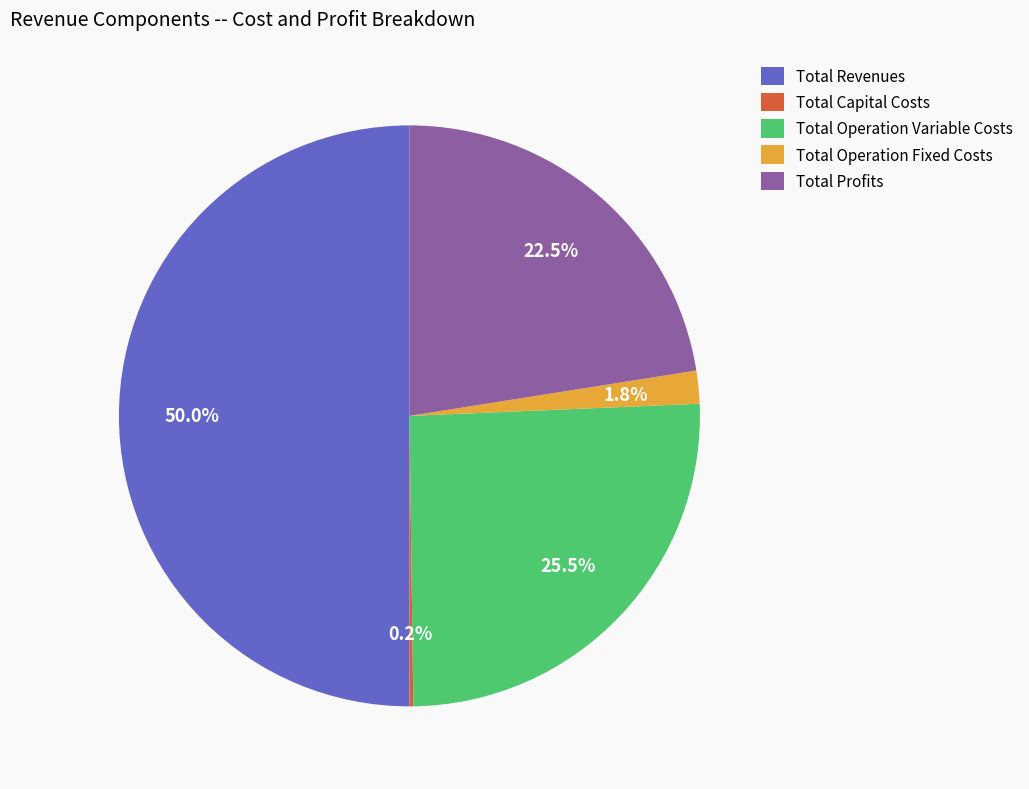

Is it true that Total Profits is 31% of the pie?

False